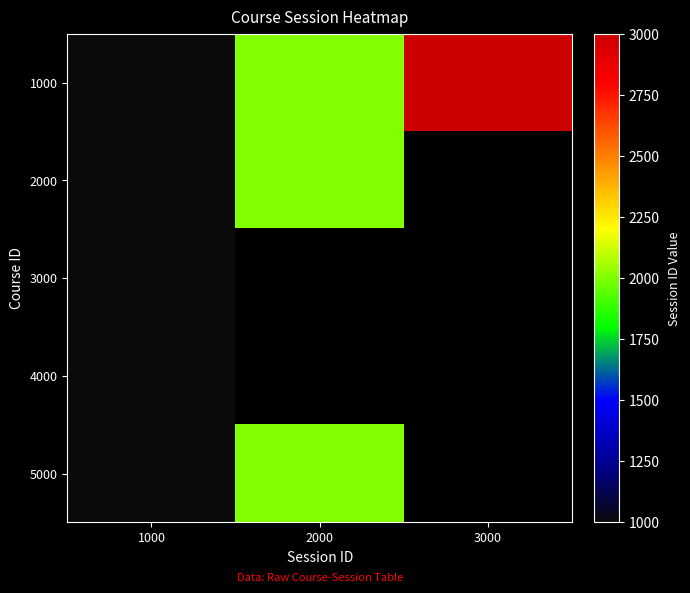

Rank the categories by 3000 value from lowest to highest.

1000, 2000, 3000